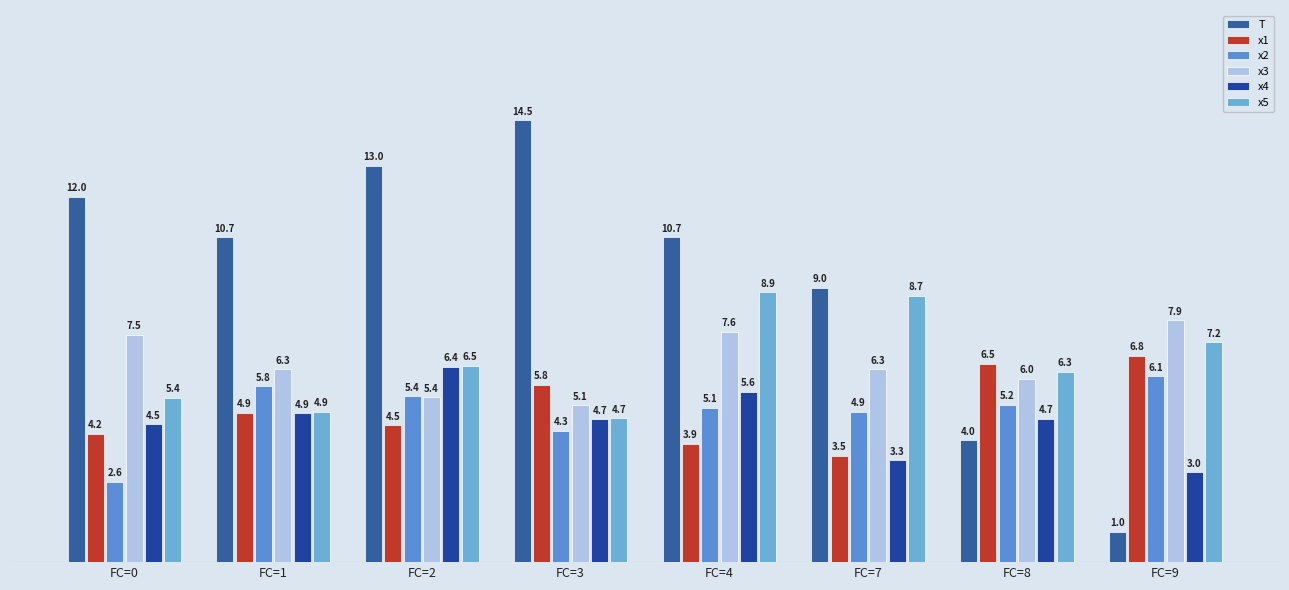

True or false: x4 has a value of 4.9 at FC=1.

True